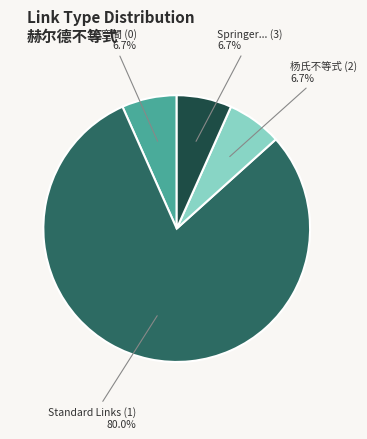

Count the number of slices in the pie.

4